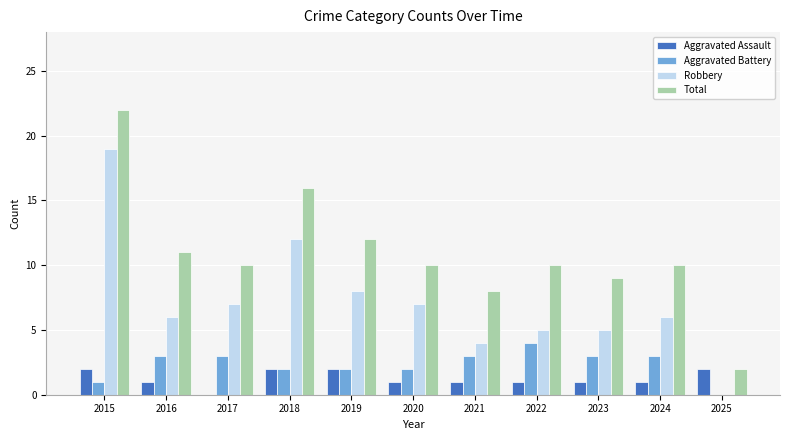

At which category is the sum across all series the highest?

2015